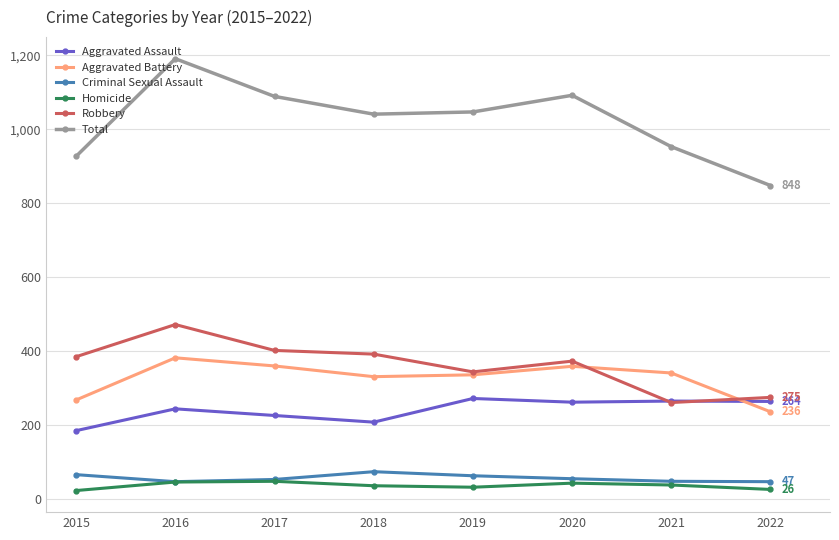

What is the value of the Aggravated Assault point at the 8th from the left?

264